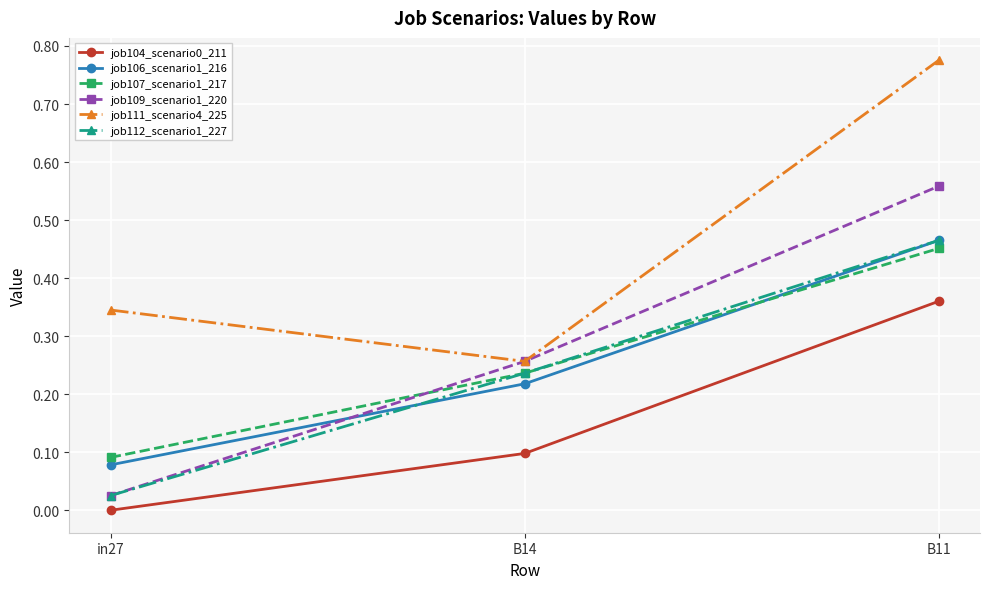

Which category has the highest value in the job109_scenario1_220 series?

B11